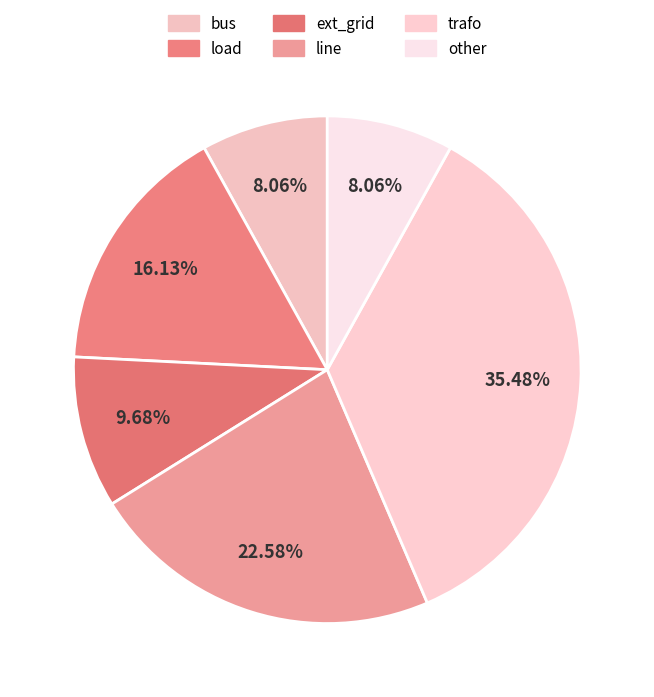

How many slices are in this pie chart?

6